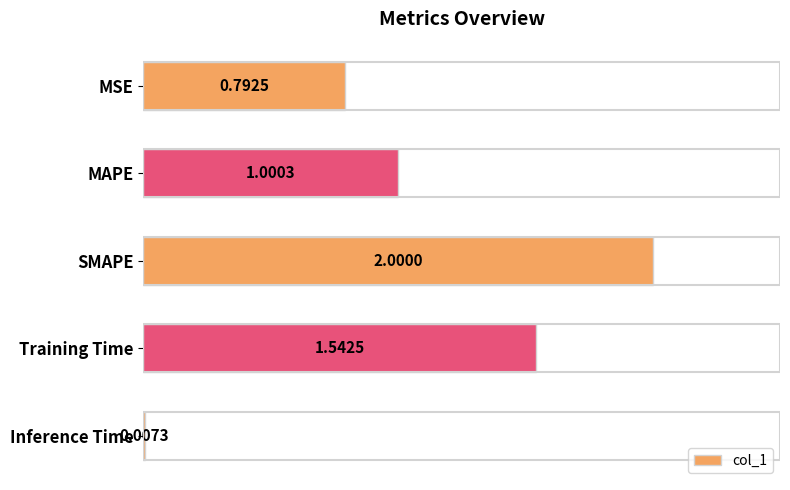

Which category has the highest value across all series?

SMAPE